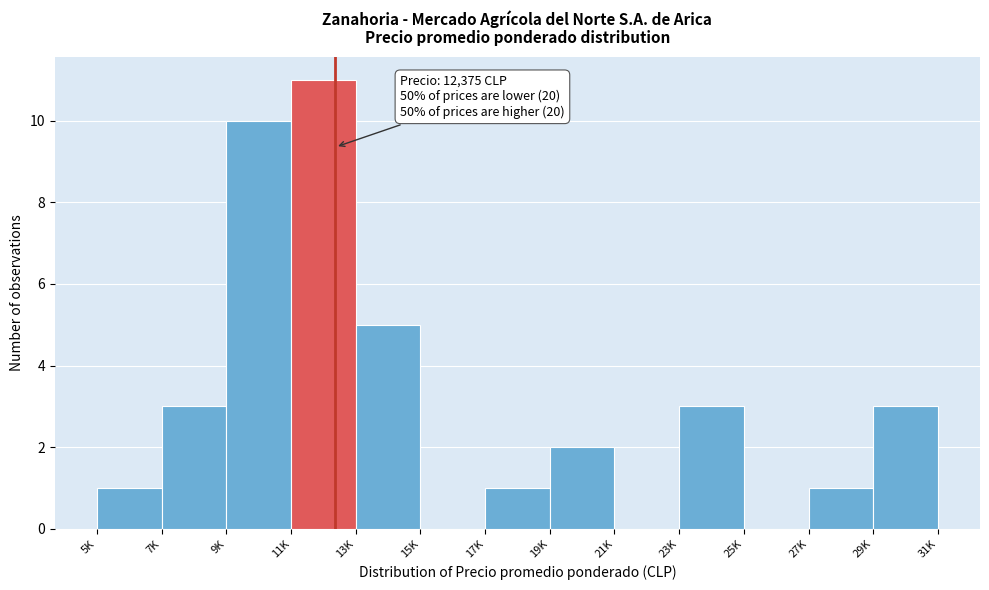

Reading right to left, list all the values displayed in this chart.

29K=3	27K=1	25K=0	23K=3	21K=0	19K=2	17K=1	15K=0	13K=5	11K=11	9K=10	7K=3	5K=1